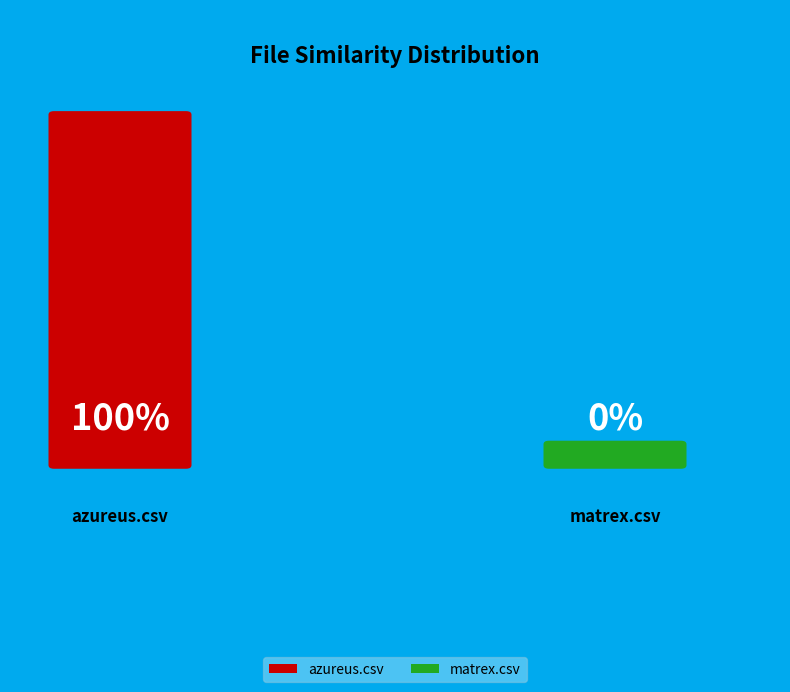

To the nearest percent, what portion does azureus.csv represent?

100%